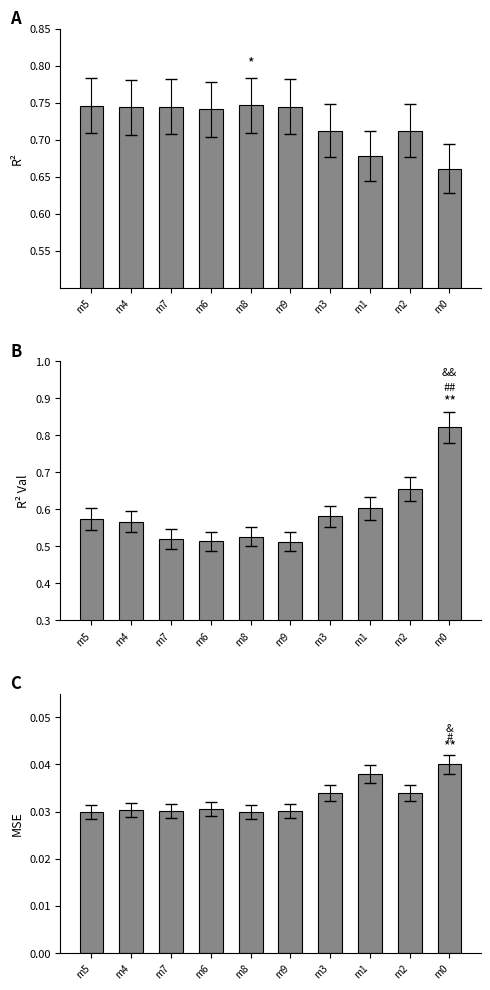

What is the label of the 8th bar from the left?

m1